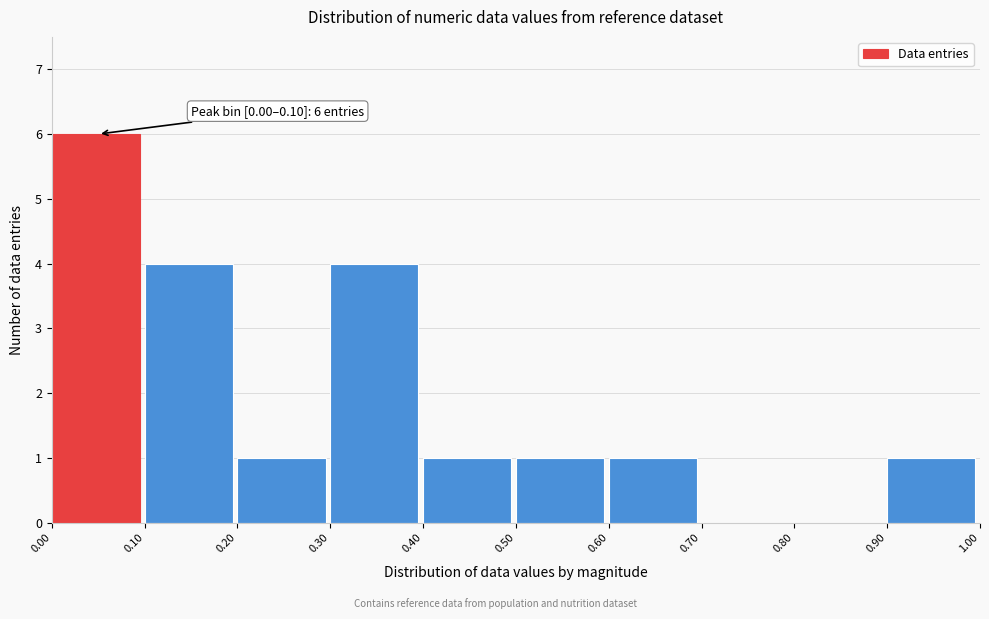

Which range on the x-axis has the tallest bar?

0.00 to 0.10